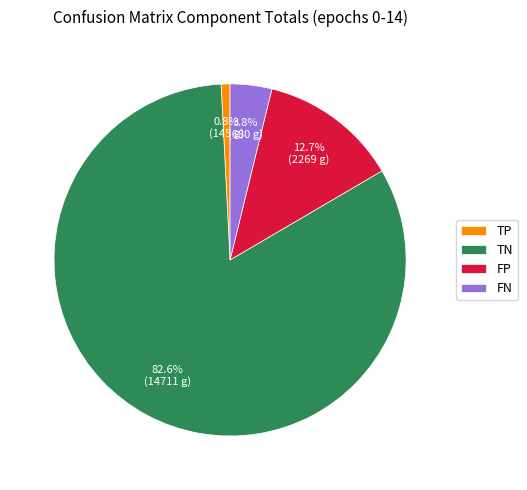

How much of the chart is everything except TP?

99.2%